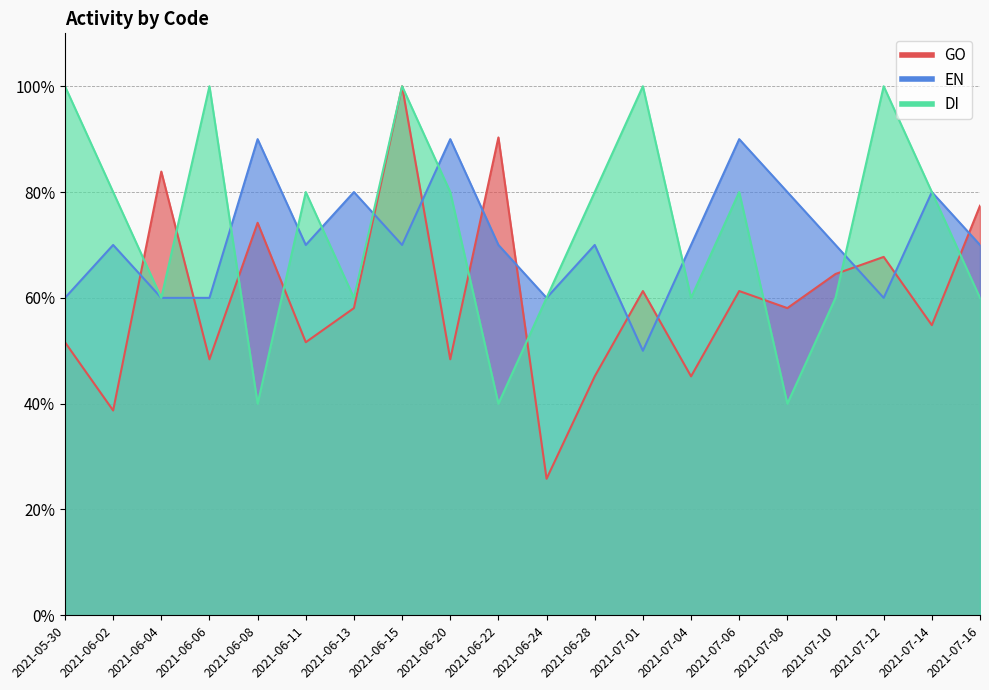

How many data points in EN are above 70?

6